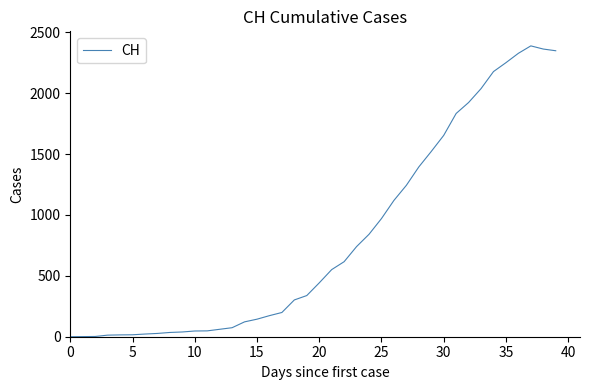

What is the difference between the maximum and second lowest values?

2387